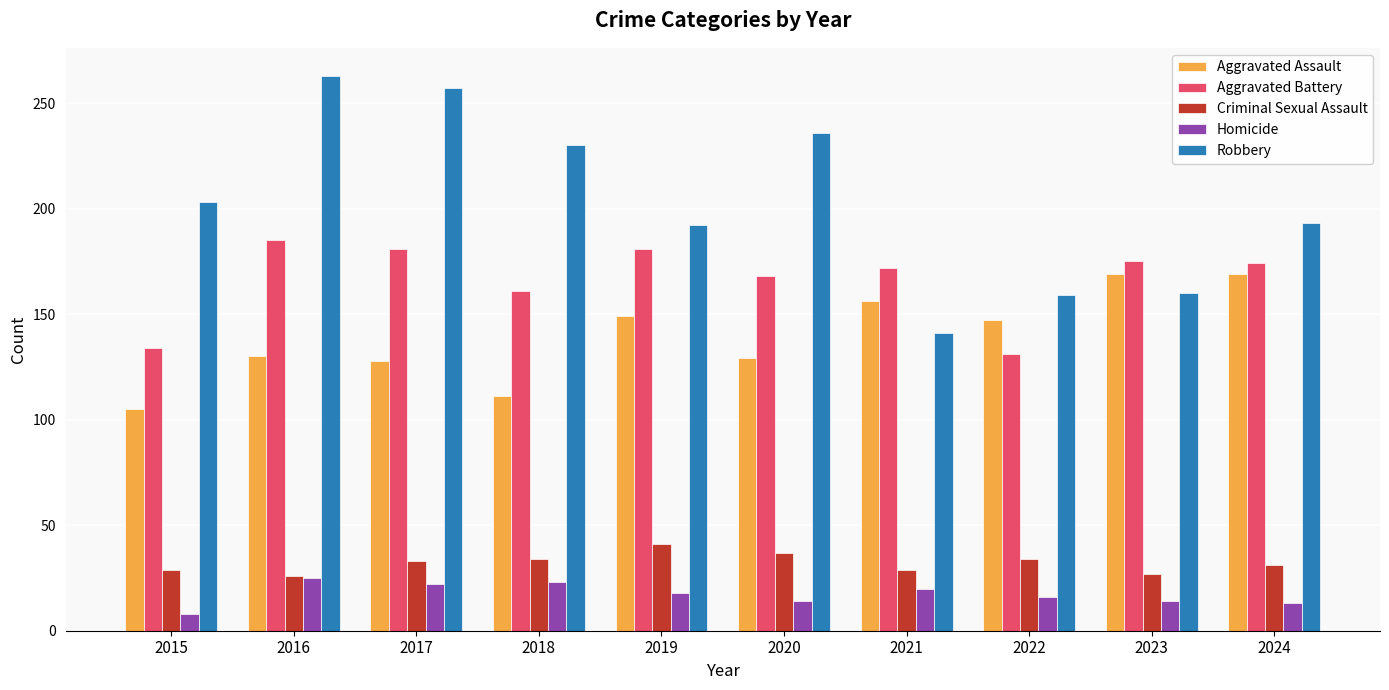

How many groups of bars are there?

10